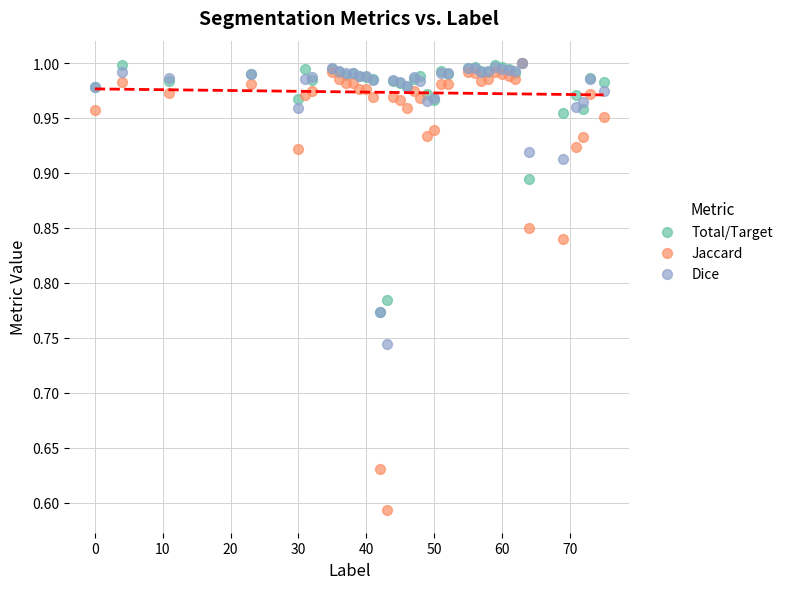

Which series has the largest Y range (max minus min)?

Jaccard